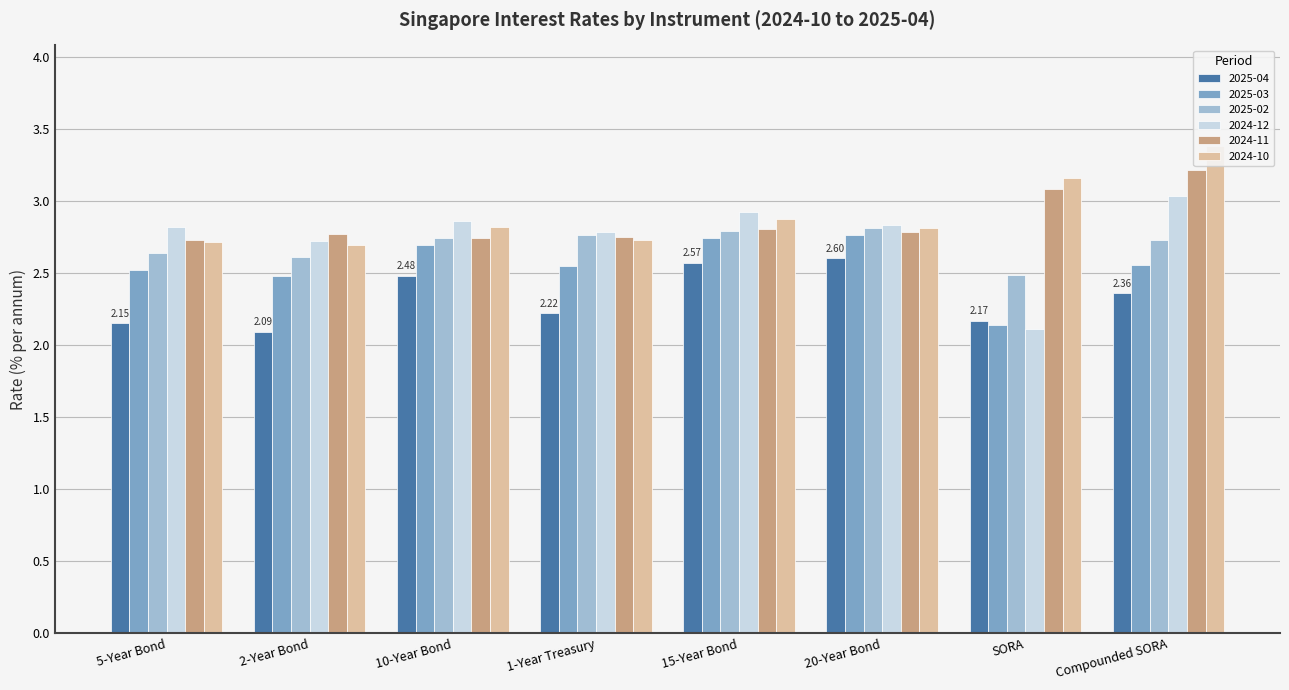

Count the 2025-03 values in the range 2 to 3.

8